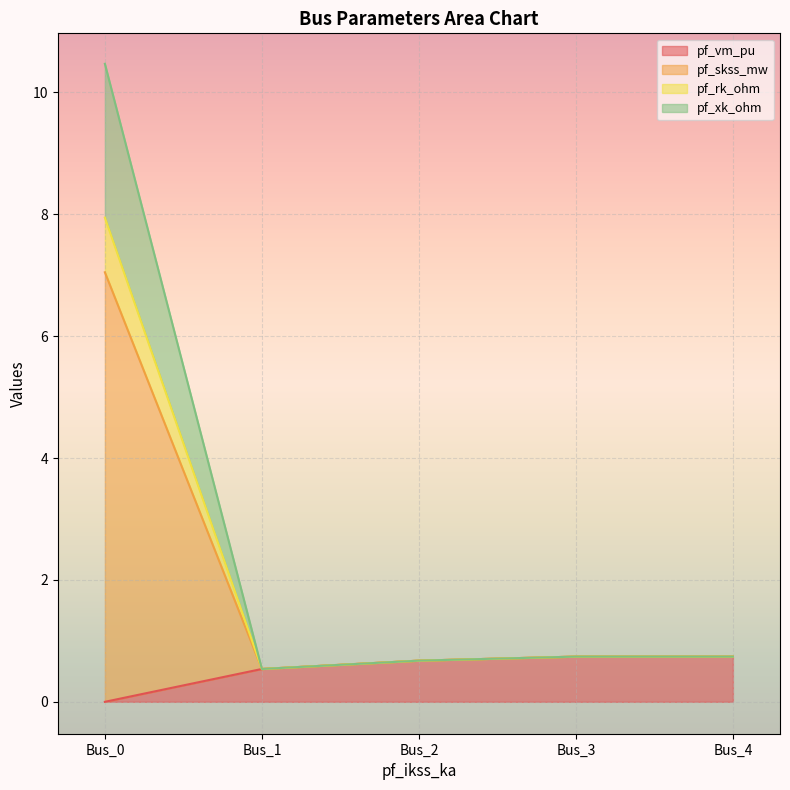

What is the total value across all series at Bus_4?

0.7